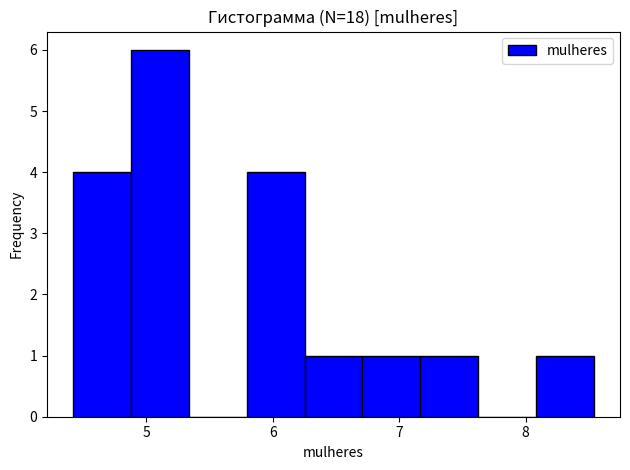

Over which range of the x-axis is the bar tallest?

4.9 to 5.3